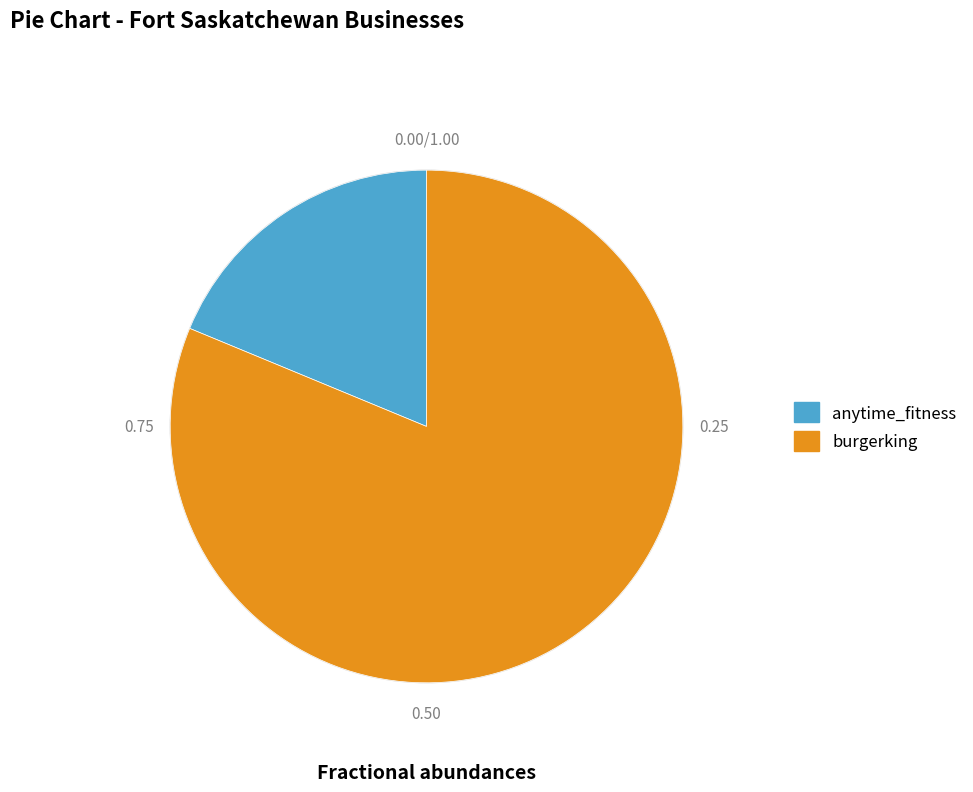

Does burgerking represent more than half of the total?

Yes